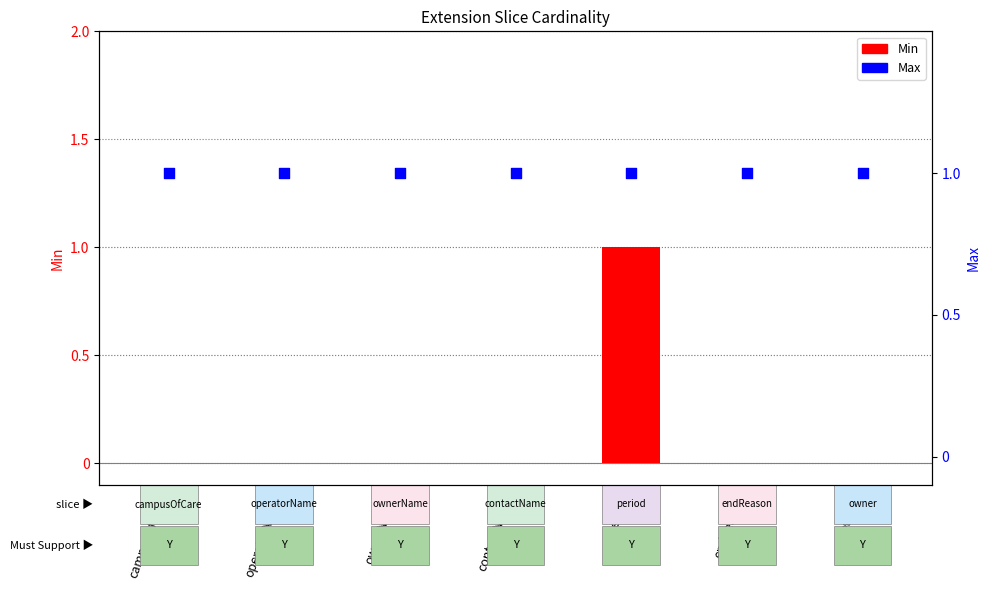

Which series has the largest total across all categories?

Max